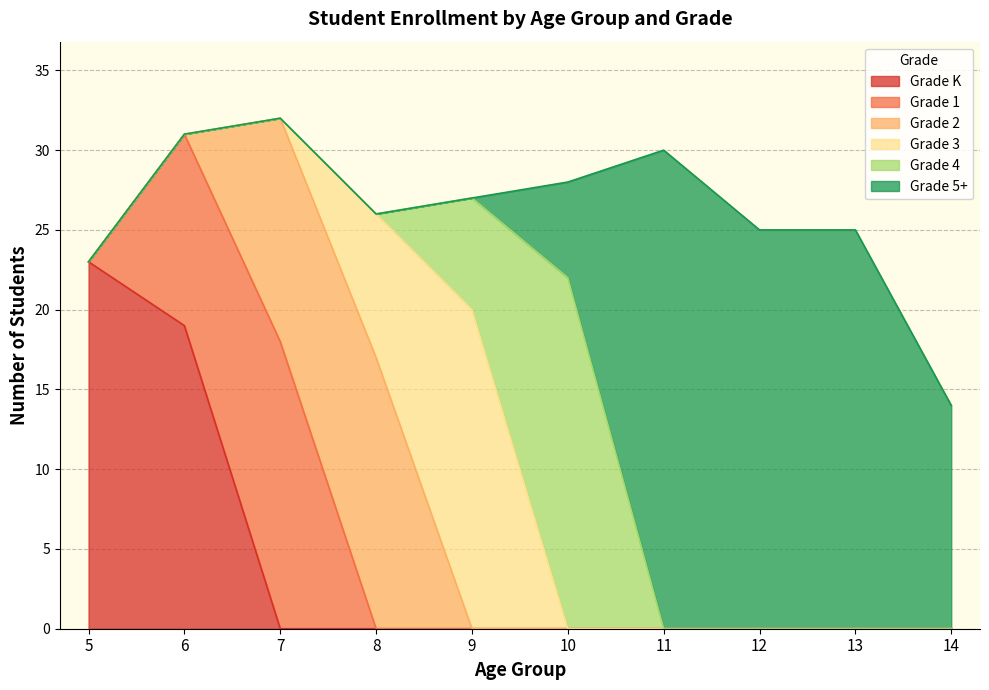

True or false: Grade 1 and Grade 2 cross at least once.

True